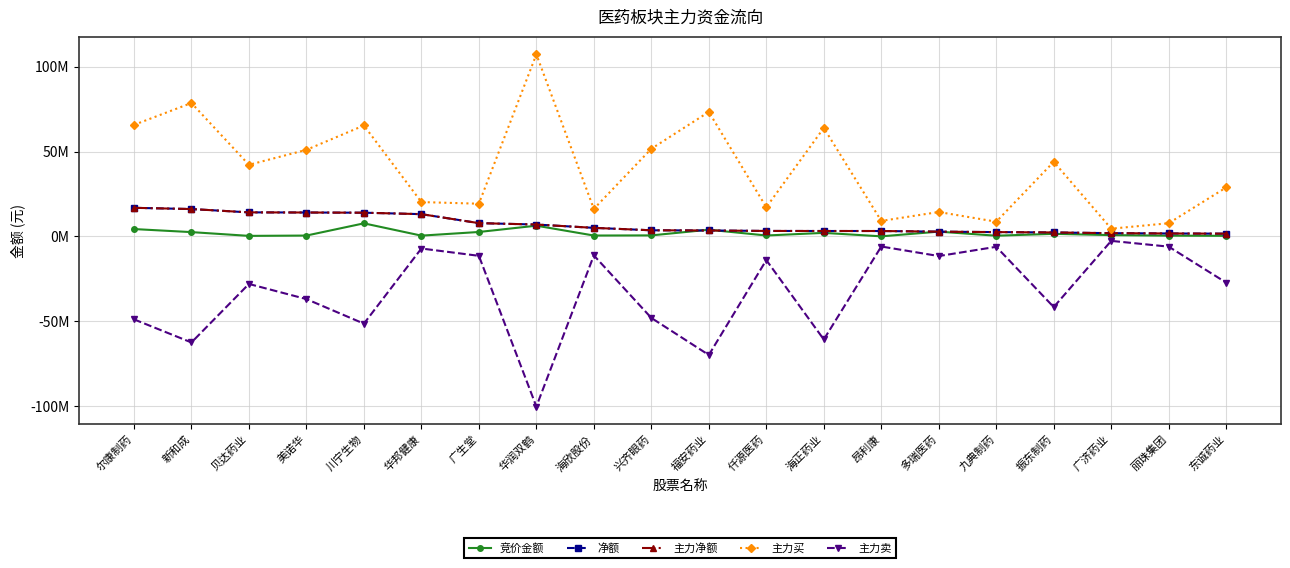

Does the chart have visible grid lines?

Yes